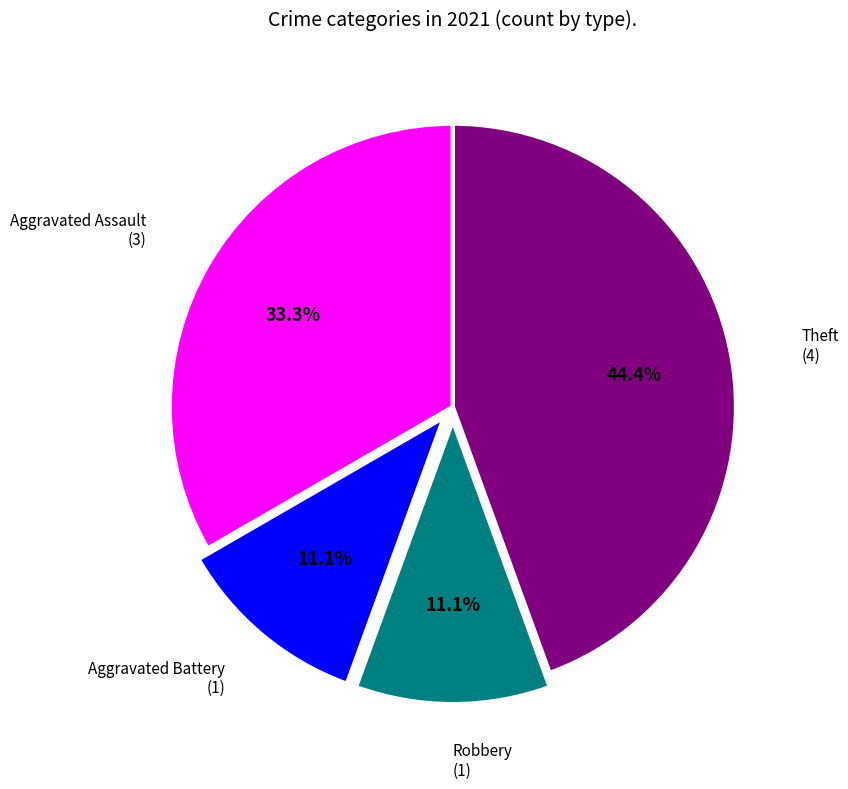

Does any single category account for the majority?

No